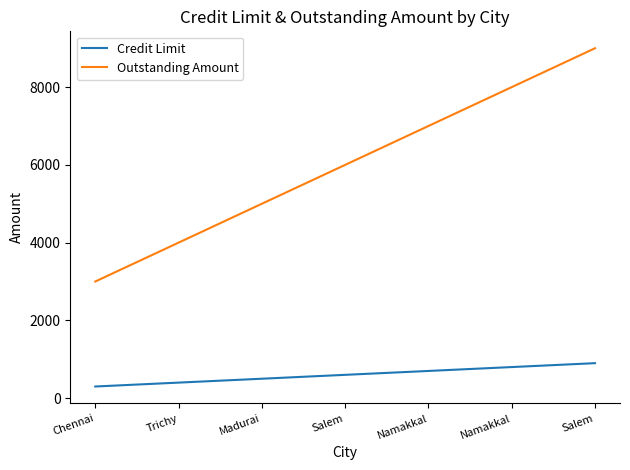

Between Namakkal and Salem, which is larger?

Namakkal